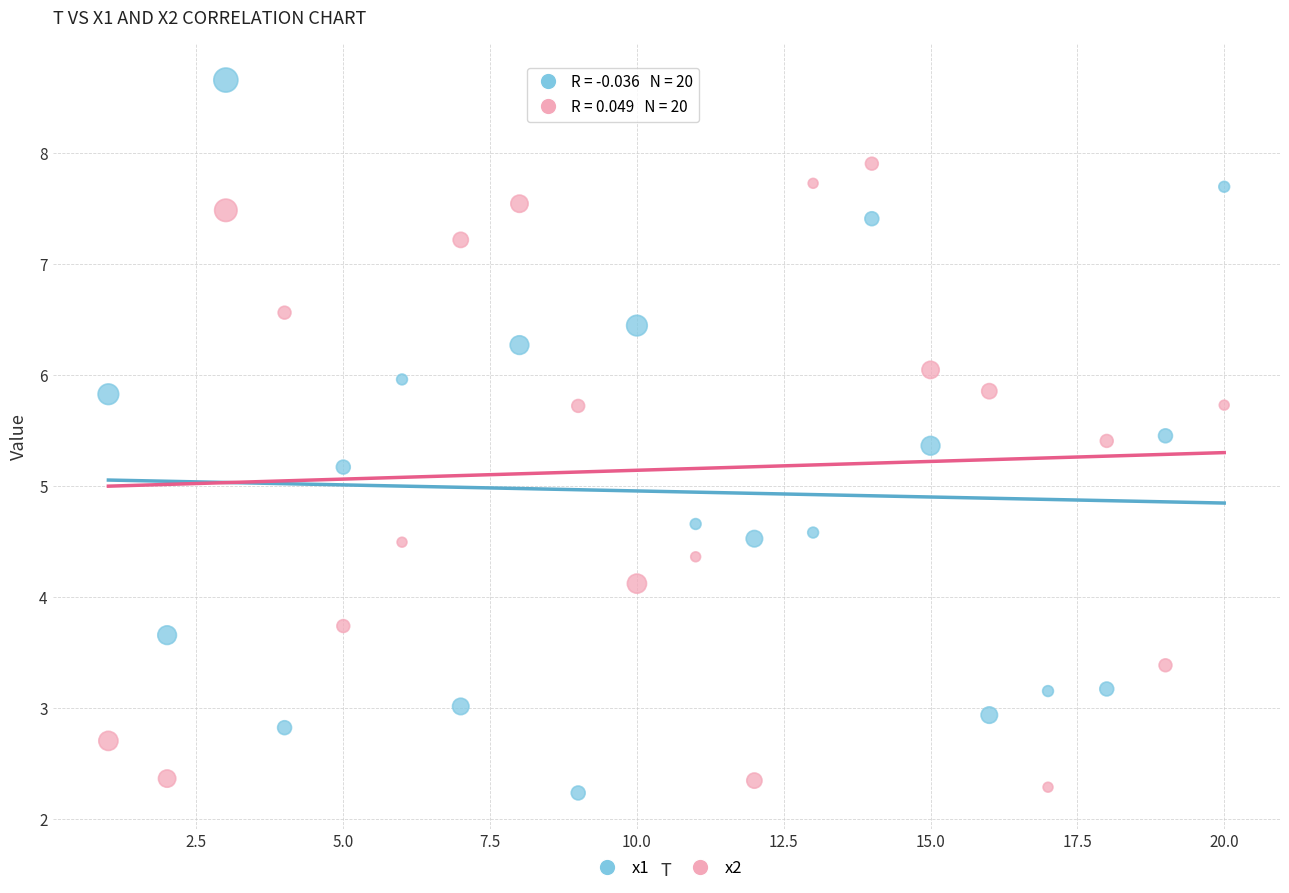

Across all series, what Y value is closest to 5?

5.2